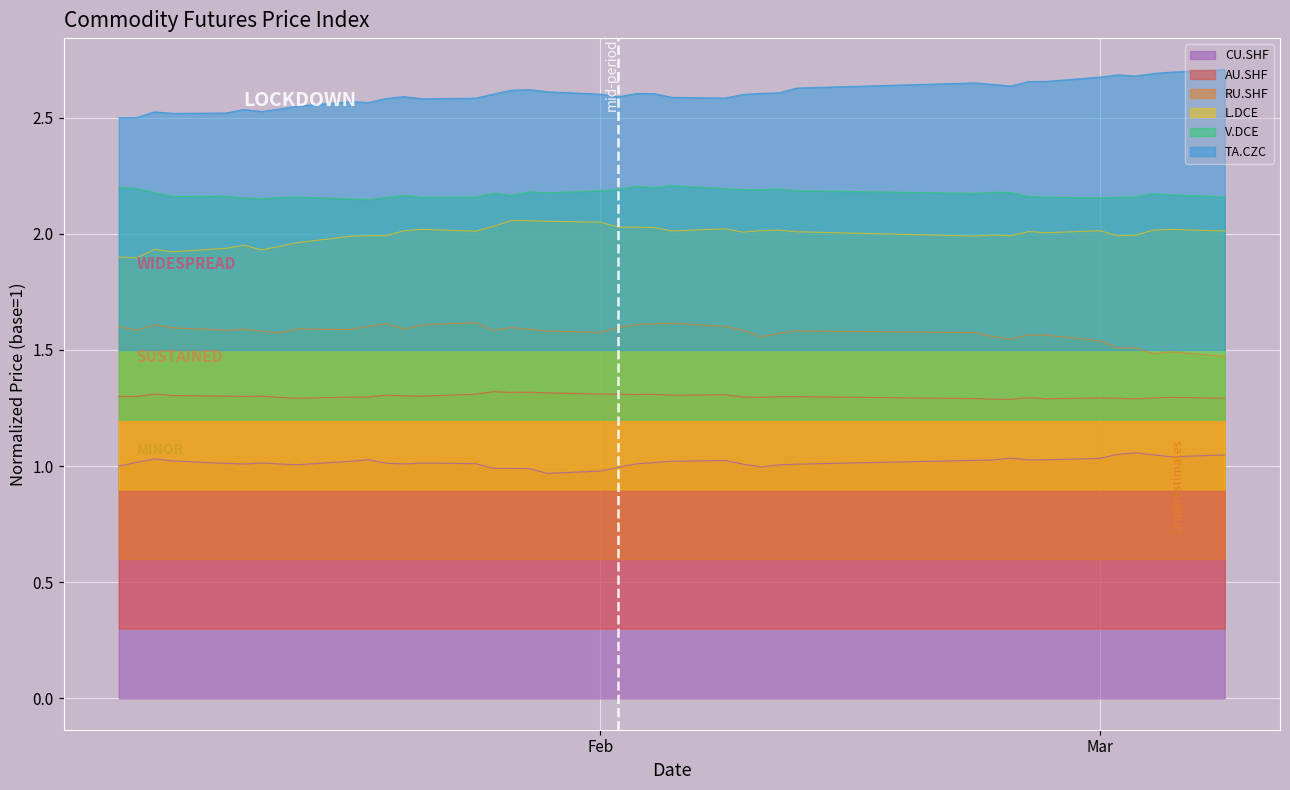

What is the sum of all V.DCE values?

86.9